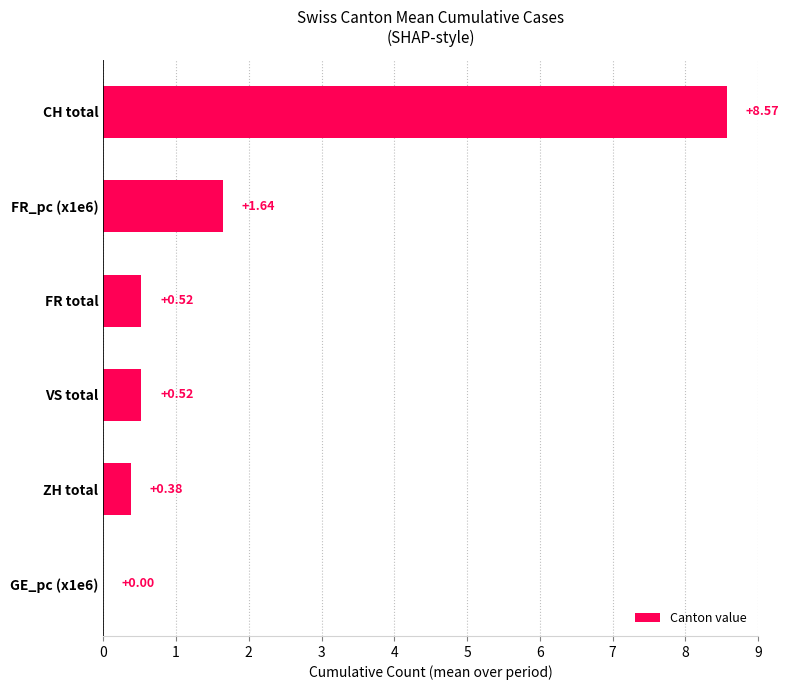

What is the change in value from ZH total to FR total?

+0.1